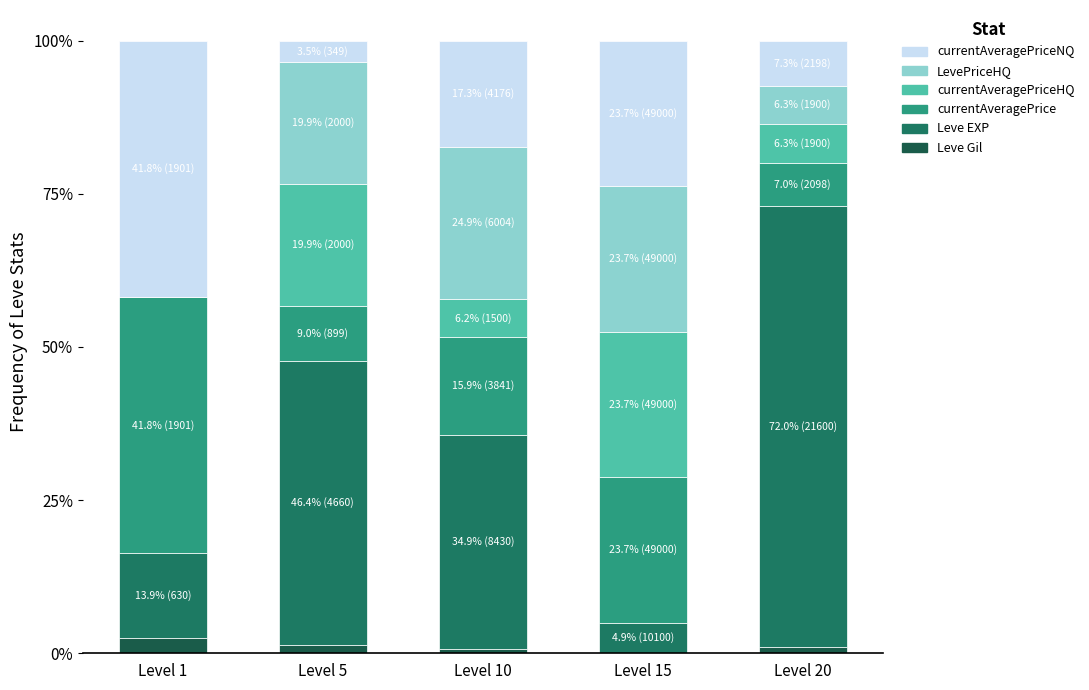

How many data points does each series have?

5